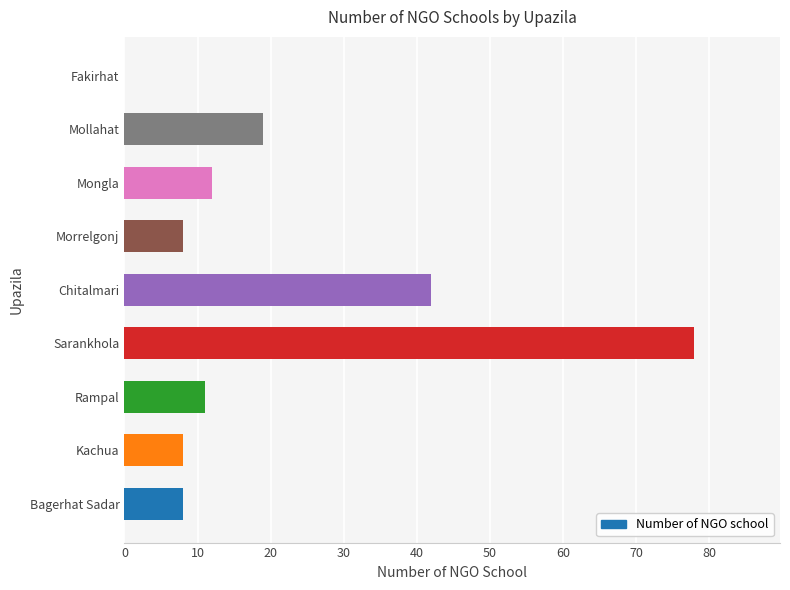

Which label corresponds to the largest value in the chart?

Sarankhola